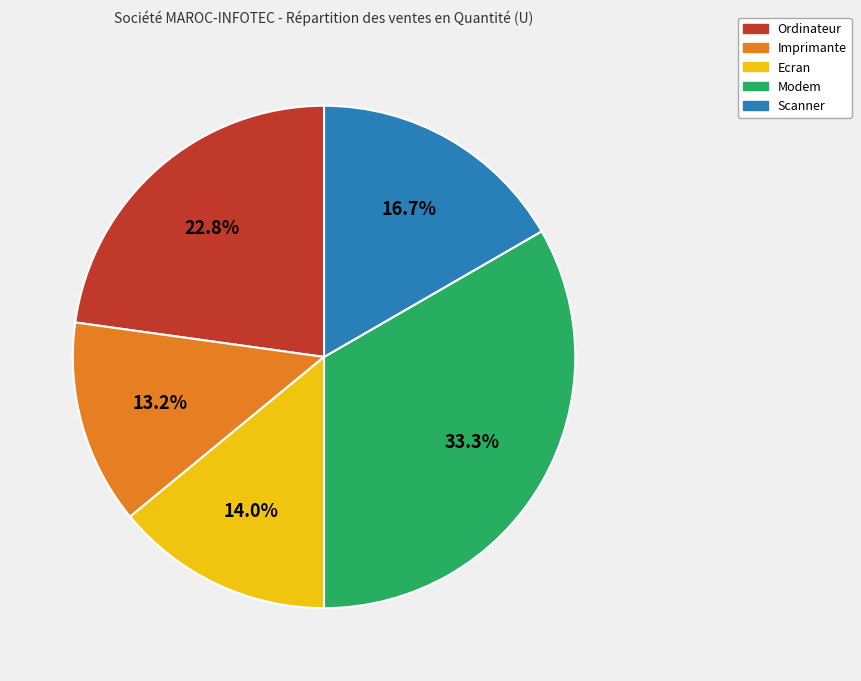

Between Scanner and Modem, which is larger?

Modem